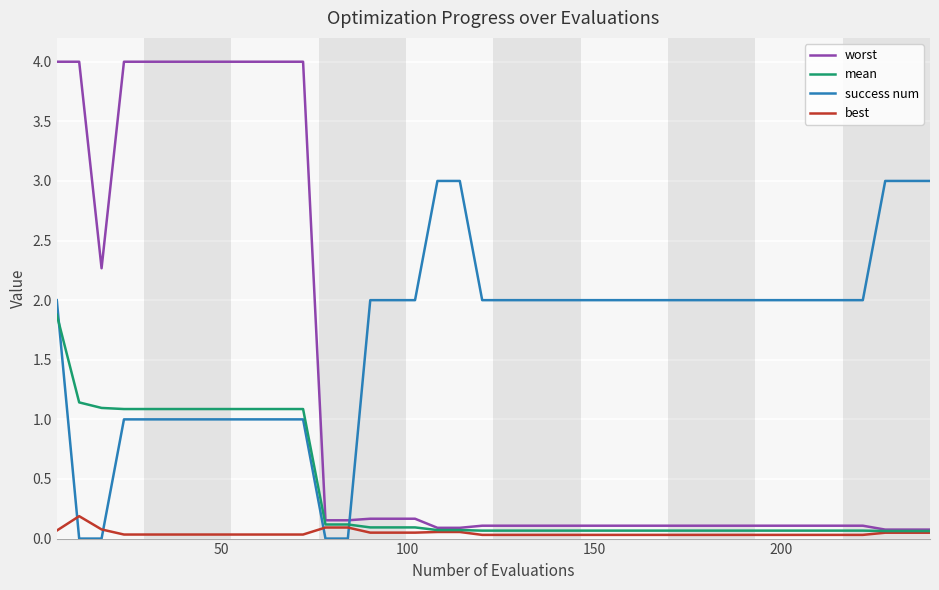

Which series has the largest total across all categories?

success num